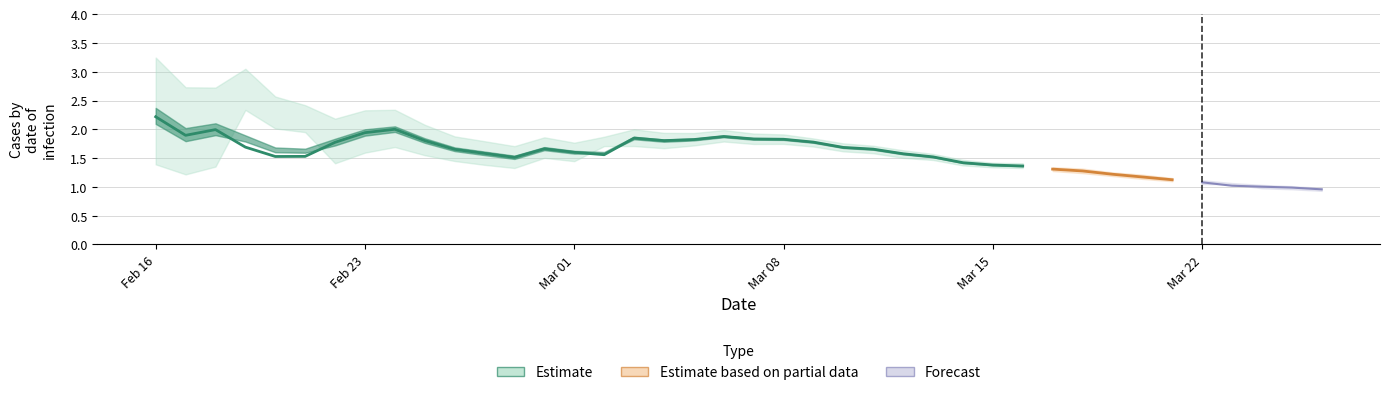

What is the average value of the lower series?

1.5